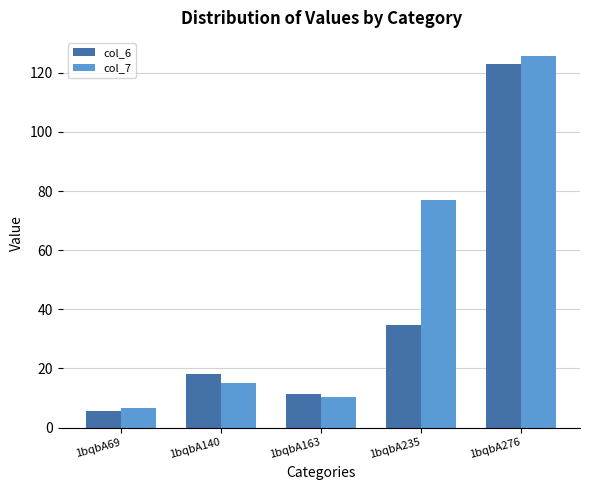

How many values in the col_7 series exceed 14?

3